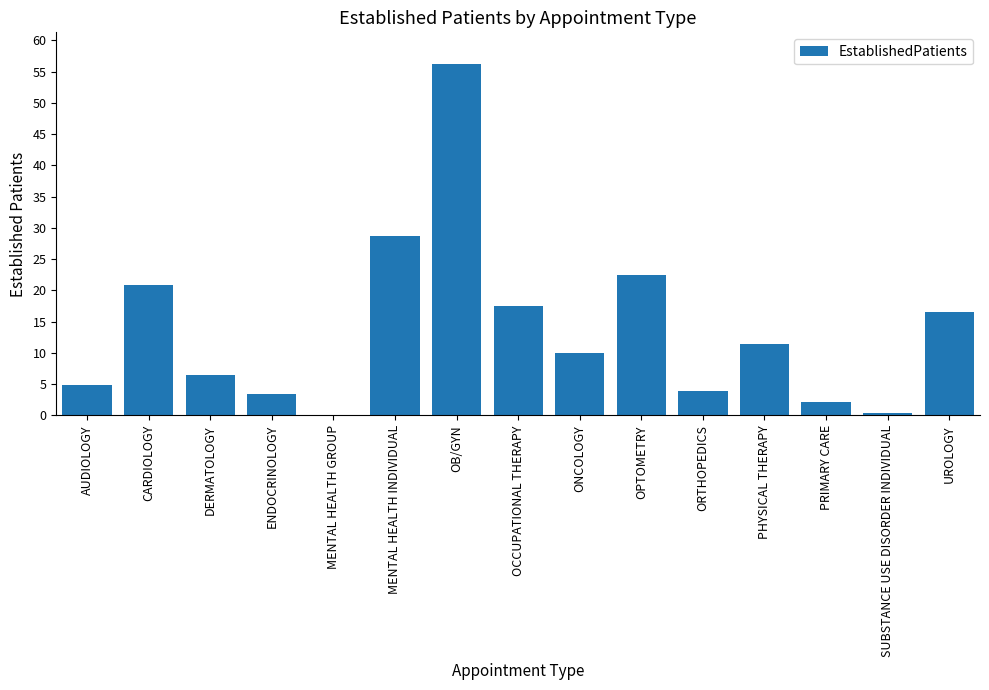

What is the sum of all values?

204.9